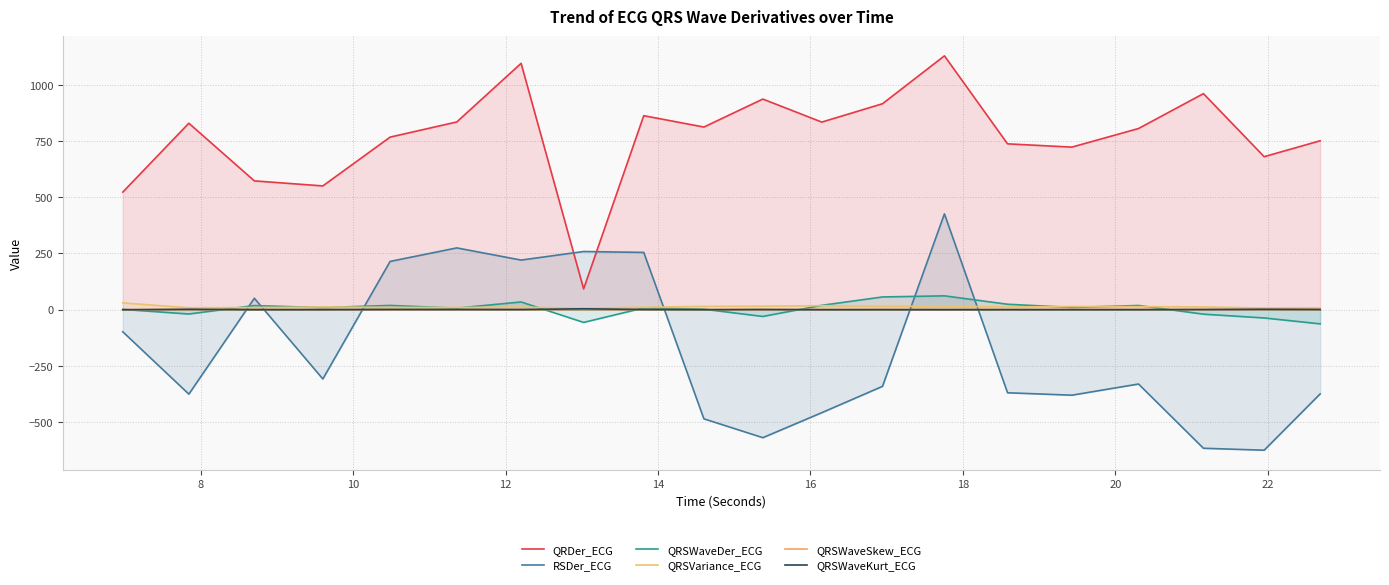

What is the difference between the second highest and second lowest values in the QRDer_ECG series?

572.7